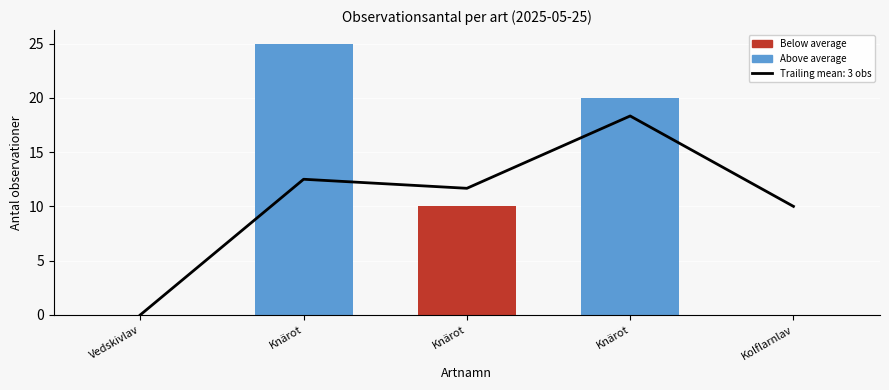

Where is the data nearest to the value 9?

Kolflarnlav